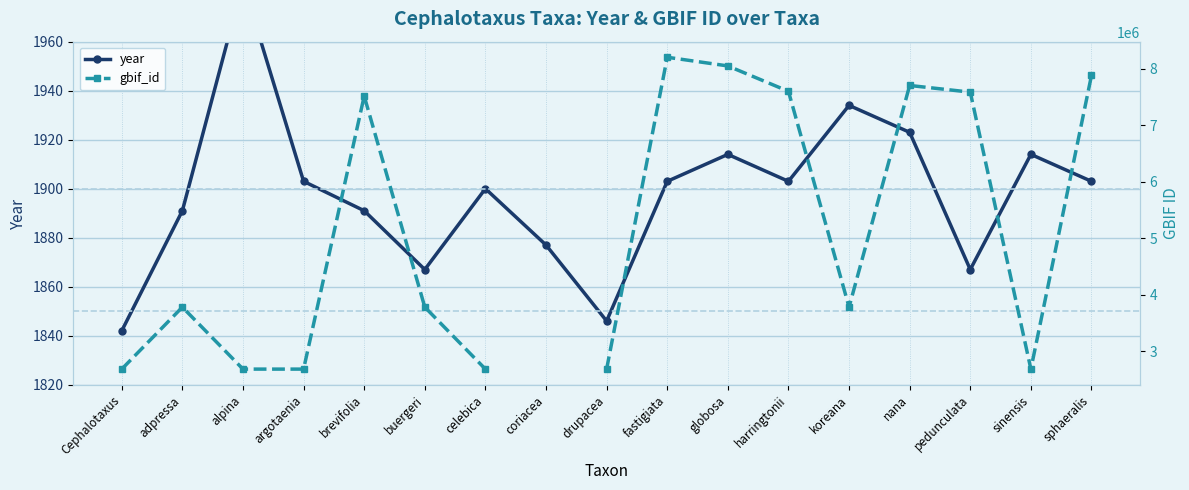

What is the value of the gbif_id point at the 16th from the left?

2685276.0